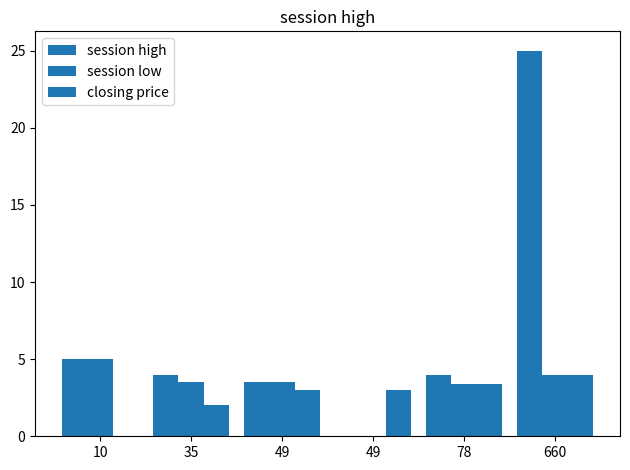

At how many categories does at least one series exceed 4?

2